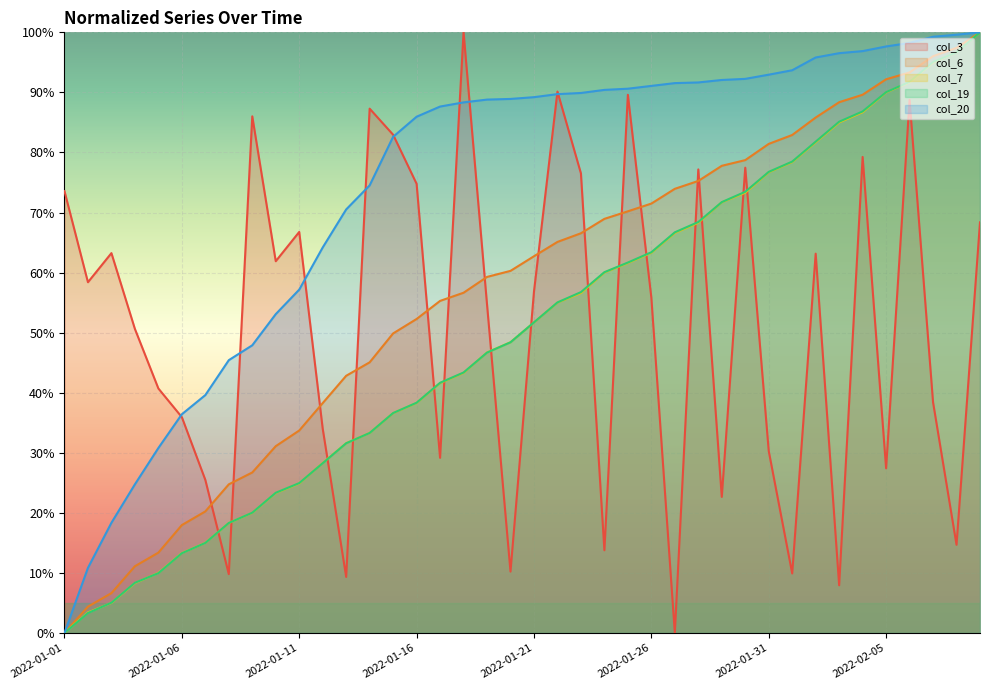

Rank the categories by col_7 value from lowest to highest.

2022-01-01, 2022-01-02, 2022-01-03, 2022-01-04, 2022-01-05, 2022-01-06, 2022-01-07, 2022-01-08, 2022-01-09, 2022-01-10, 2022-01-11, 2022-01-12, 2022-01-13, 2022-01-14, 2022-01-15, 2022-01-16, 2022-01-17, 2022-01-18, 2022-01-19, 2022-01-20, 2022-01-21, 2022-01-22, 2022-01-23, 2022-01-24, 2022-01-25, 2022-01-26, 2022-01-27, 2022-01-28, 2022-01-29, 2022-01-30, 2022-01-31, 2022-02-01, 2022-02-02, 2022-02-03, 2022-02-04, 2022-02-05, 2022-02-06, 2022-02-07, 2022-02-08, 2022-02-09